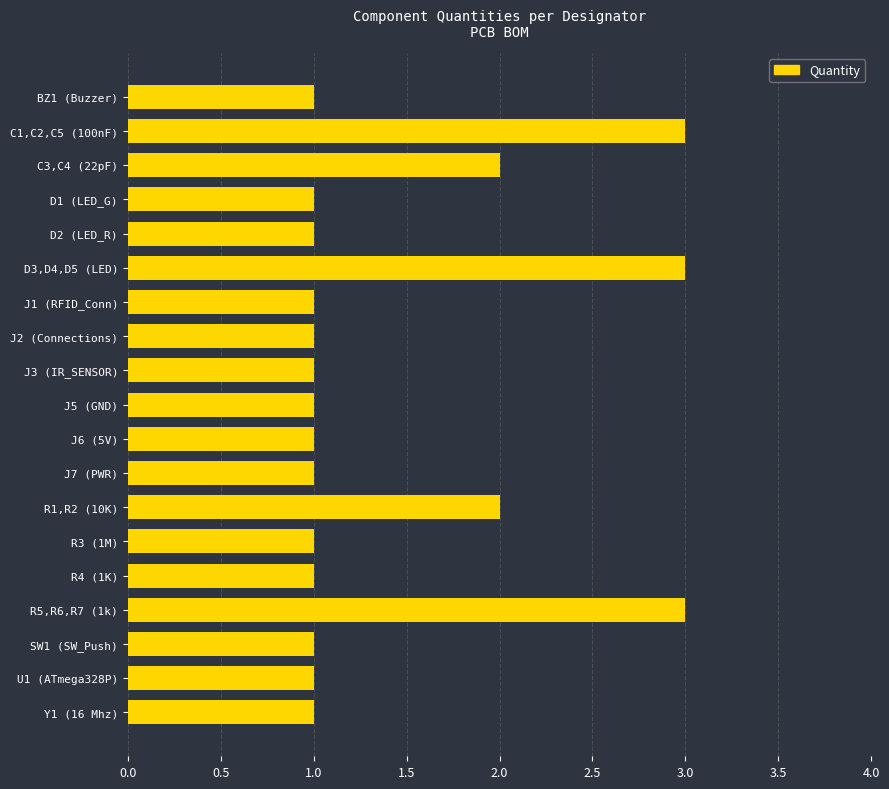

What is the difference between the second highest and second lowest values?

2